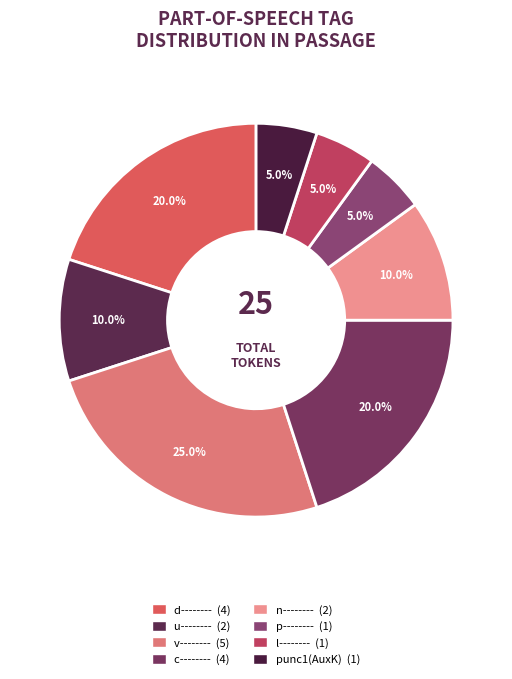

How many segments does this pie chart have?

8